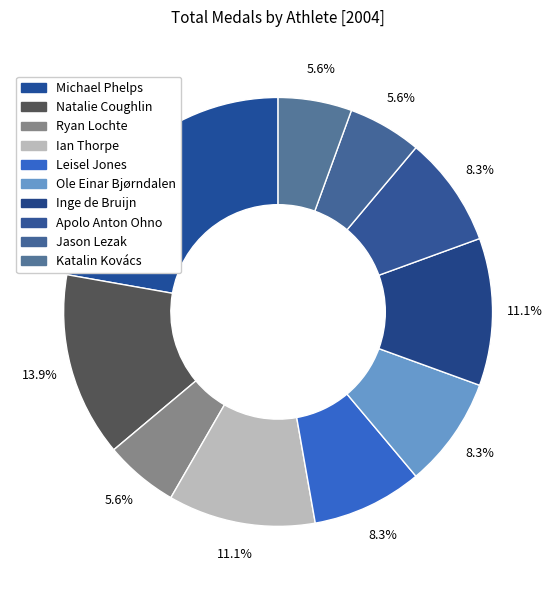

How many slices are in this pie chart?

10